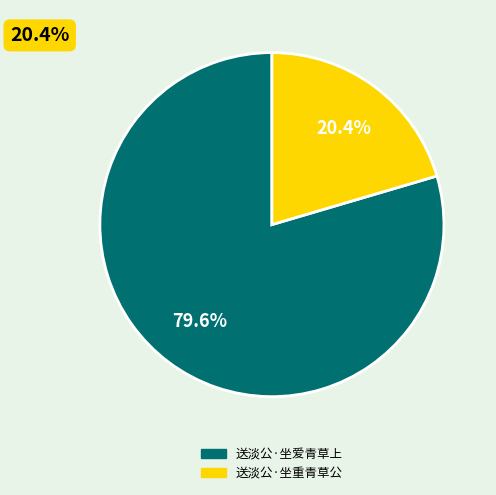

Which category has the smallest portion of the pie?

送淡公·坐重青草公